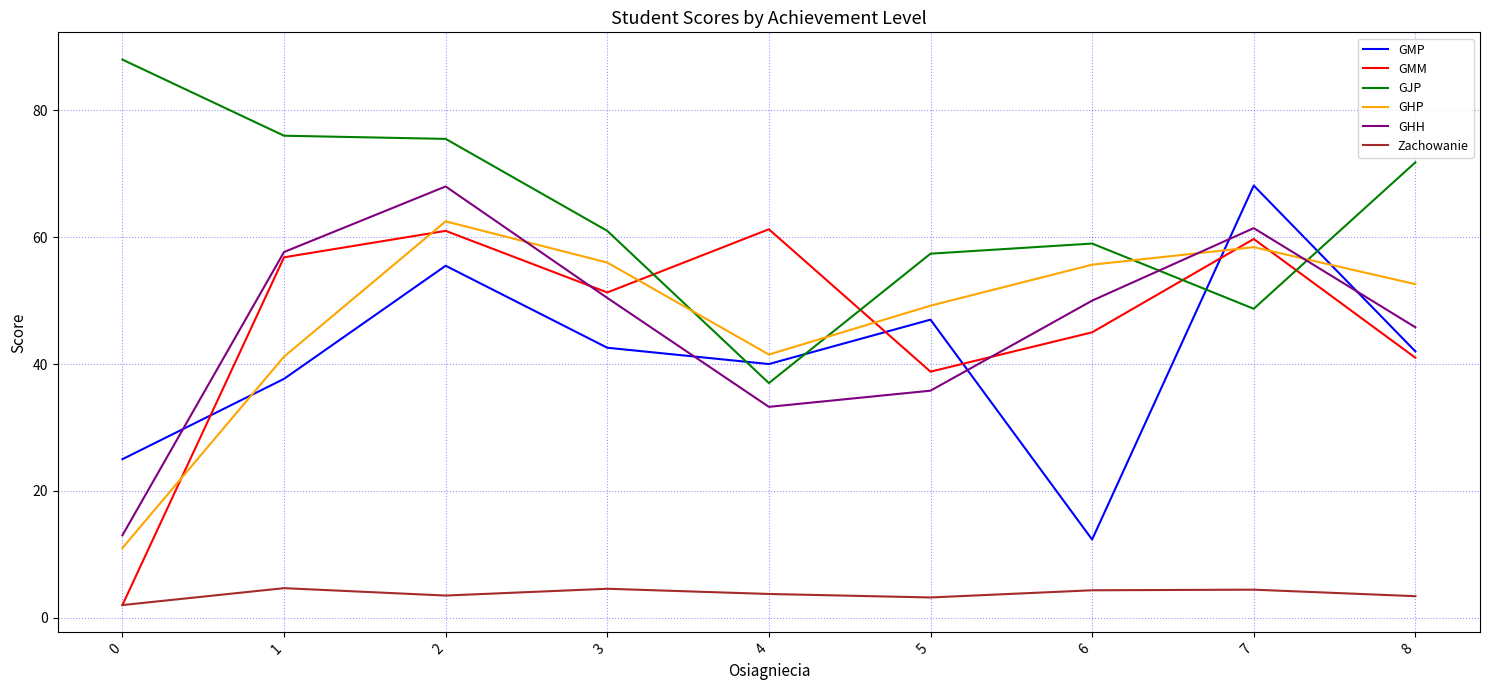

What is the difference between the highest and lowest values at 0?

86.0